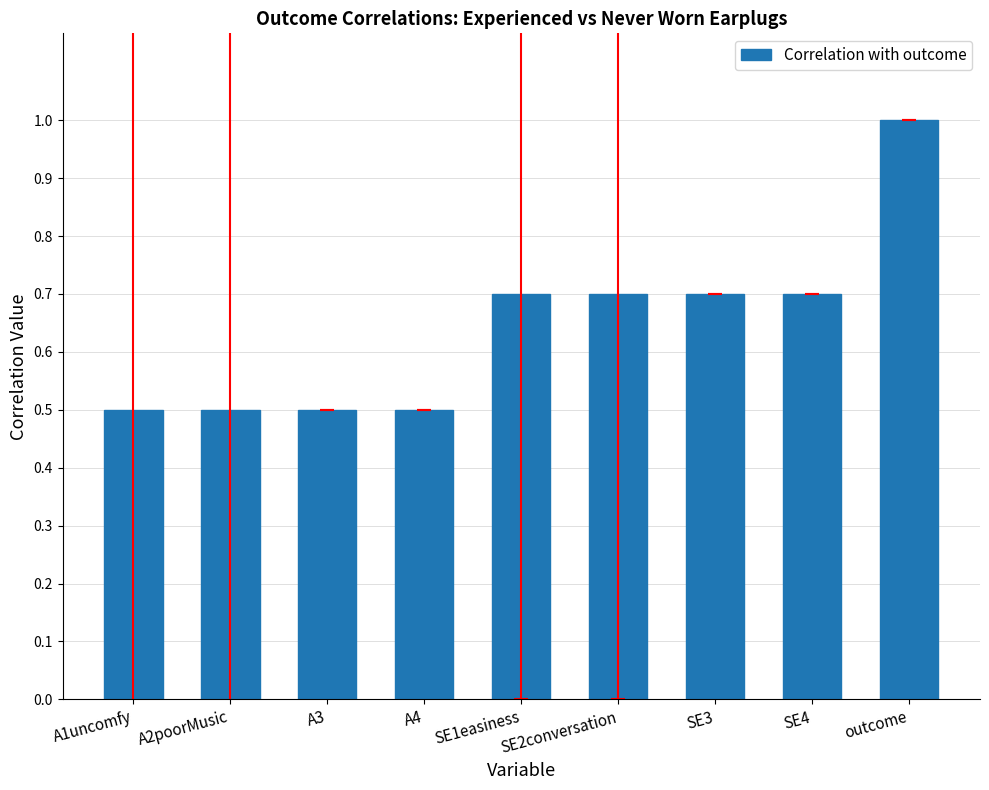

The value at SE4 is 0.7. True or false?

True